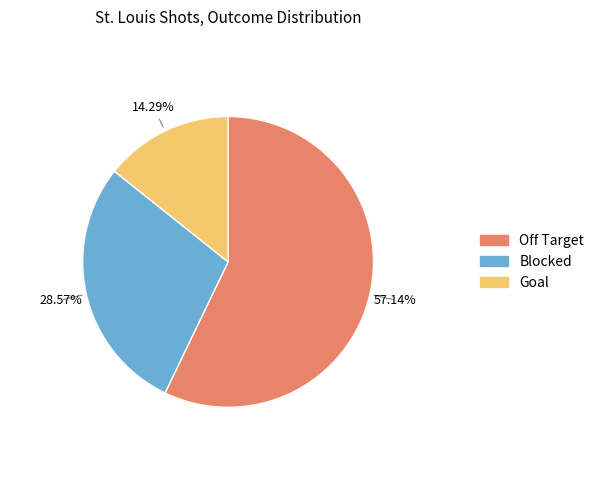

How many segments does this pie chart have?

3